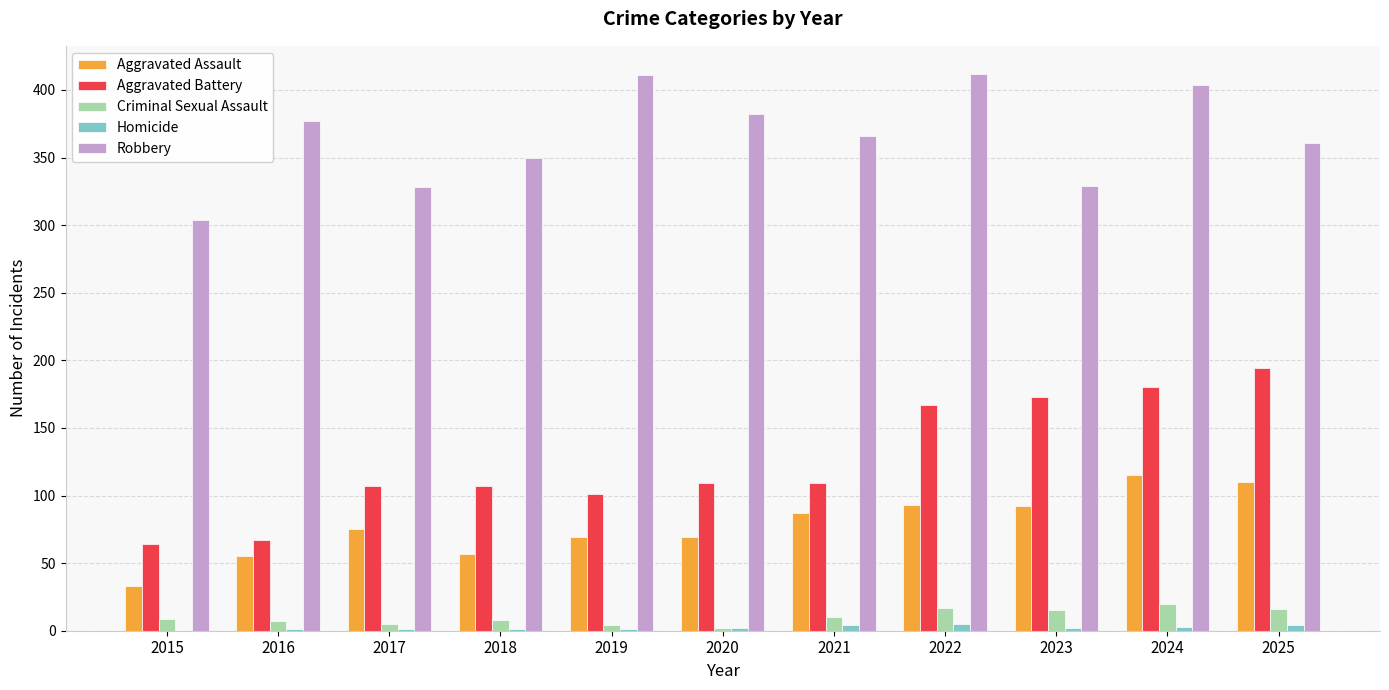

The Aggravated Battery series shows 56 at 2022. True or false?

False